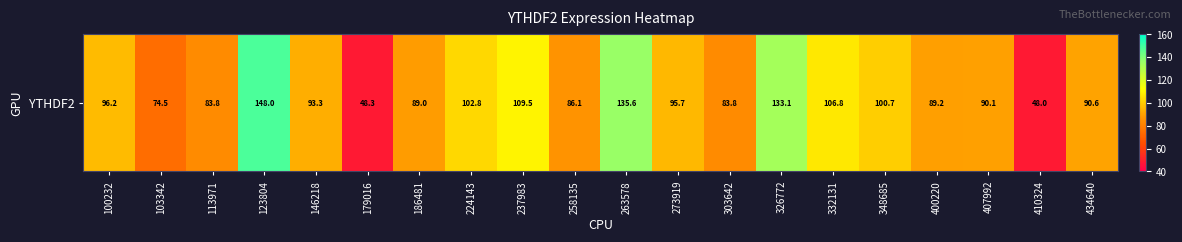

The chart shows a value of 136.4 at 400220. True or false?

False